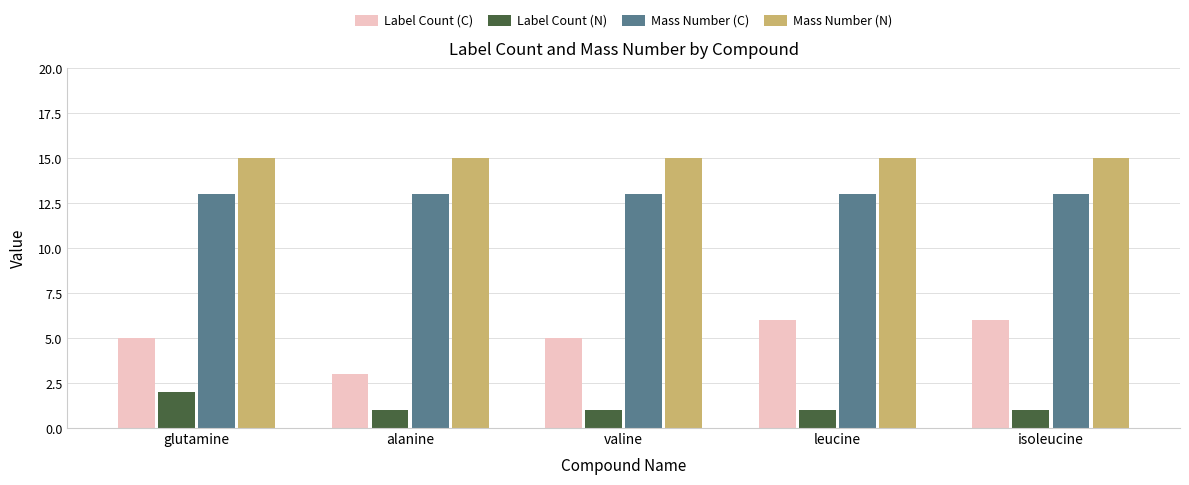

Reading right to left, list all the values displayed in this chart.

Label Count (C): 6	6	5	3	5
Label Count (N): 1	1	1	1	2
Mass Number (C): 13	13	13	13	13
Mass Number (N): 15	15	15	15	15